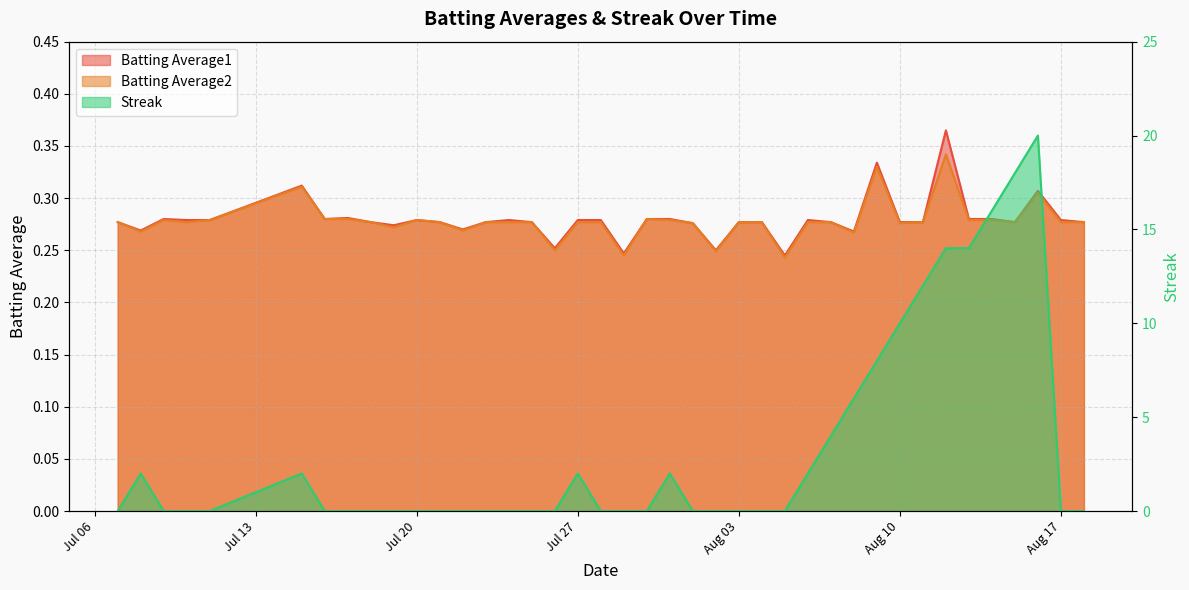

List the series in order of their peak value, lowest first.

Batting Average2, Batting Average1, Streak